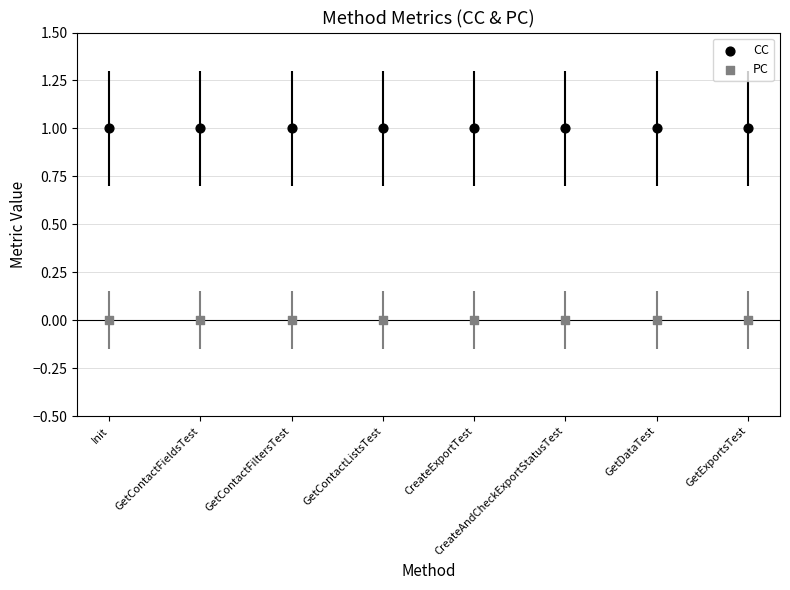

At which category is the sum across all series the highest?

Init